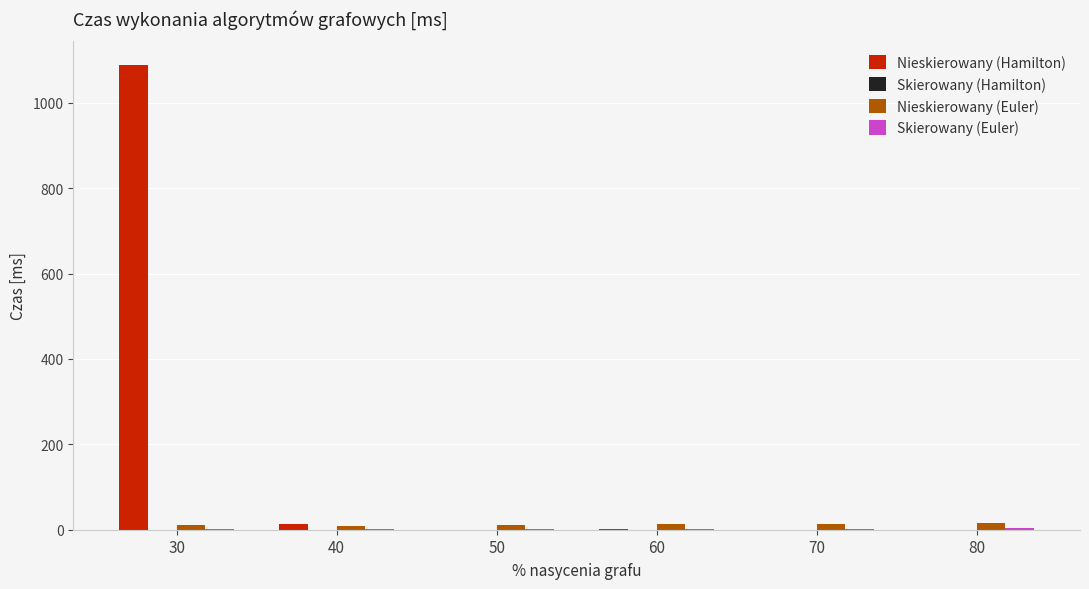

True or false: Nieskierowany (Hamilton) has a value of 0.6 at 60.

True